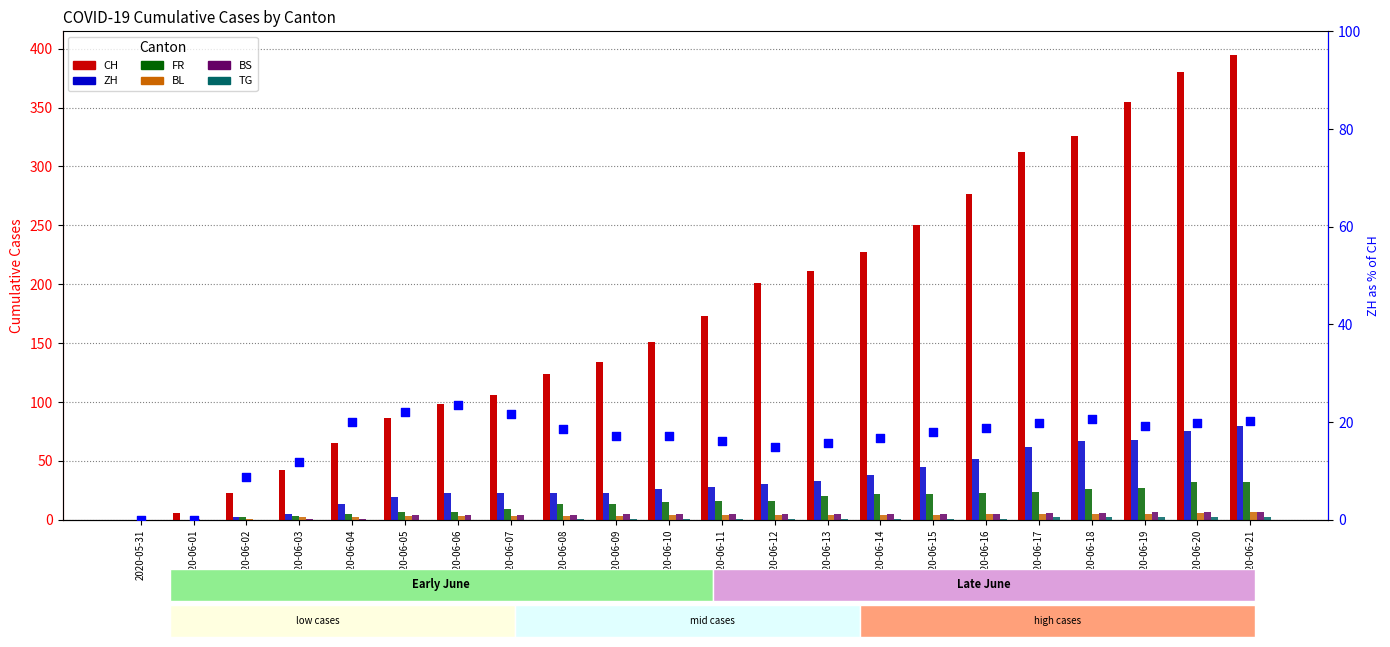

Which series contains the highest Y value?

CH